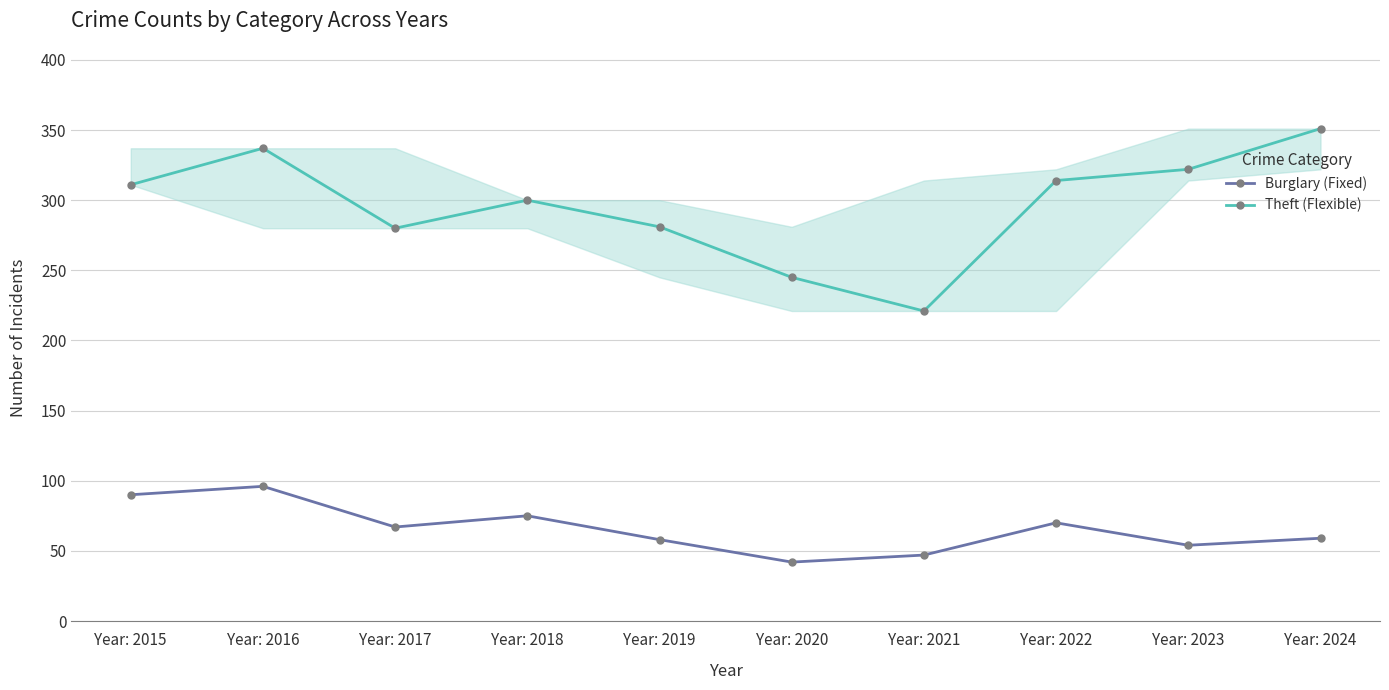

True or false: Burglary (Fixed) and Theft (Flexible) intersect in this chart.

False